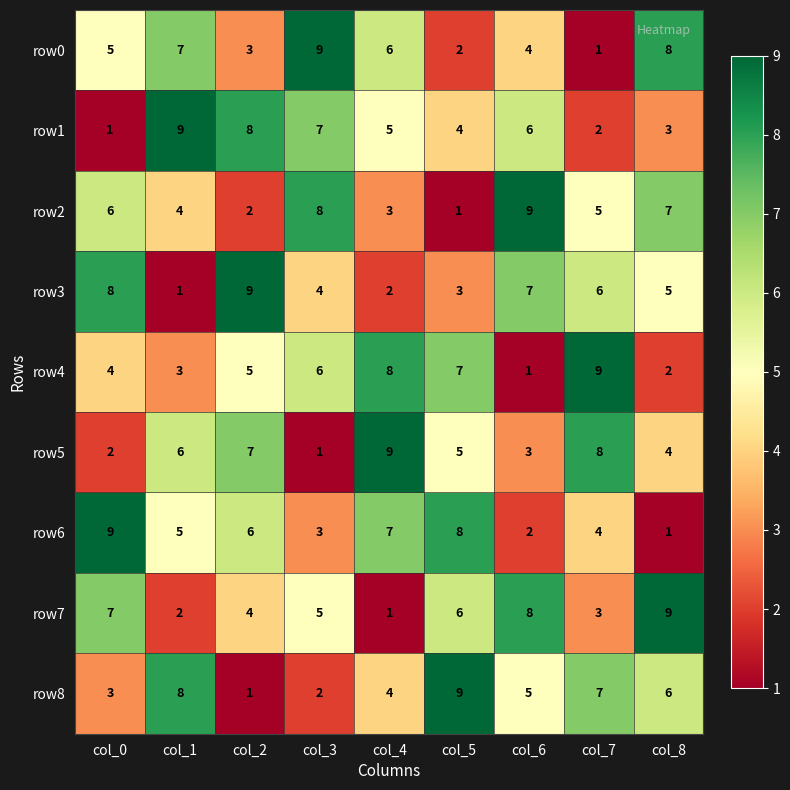

At how many categories does at least one series exceed 5?

9